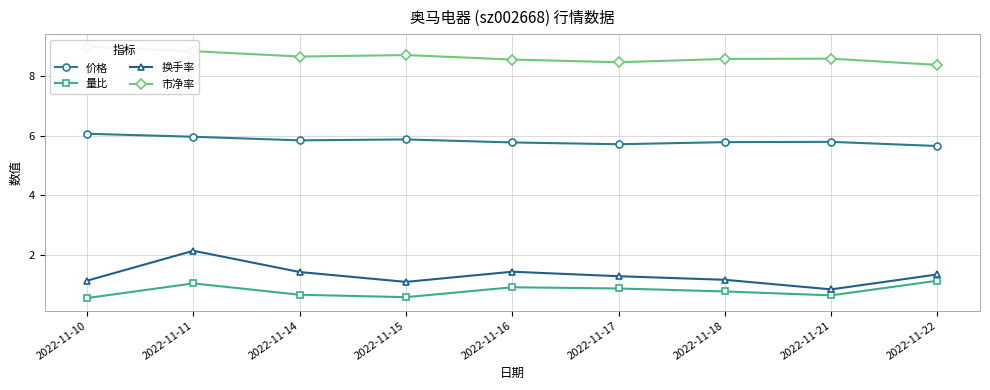

Does the chart have visible grid lines?

Yes